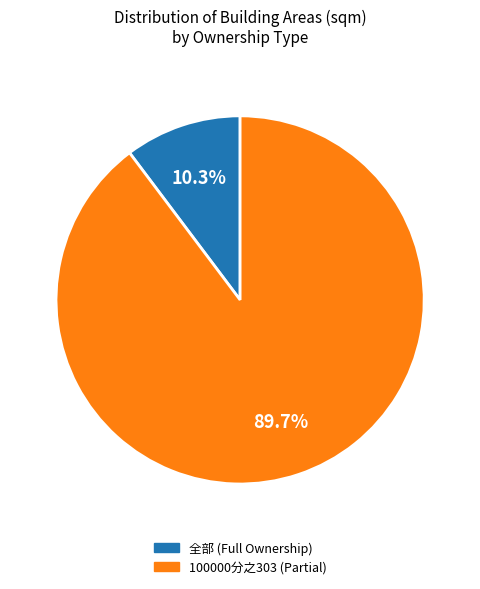

Is there any slice that represents more than half of the pie?

Yes